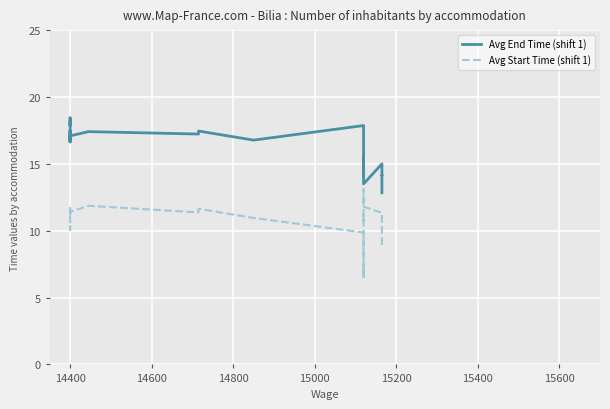

Rank the series by their average value, from lowest to highest.

Avg Start Time (shift 1), Avg End Time (shift 1)